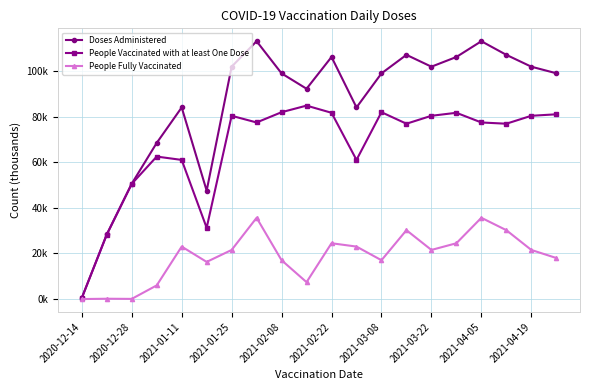

Is this an area chart (filled region under the line)?

No